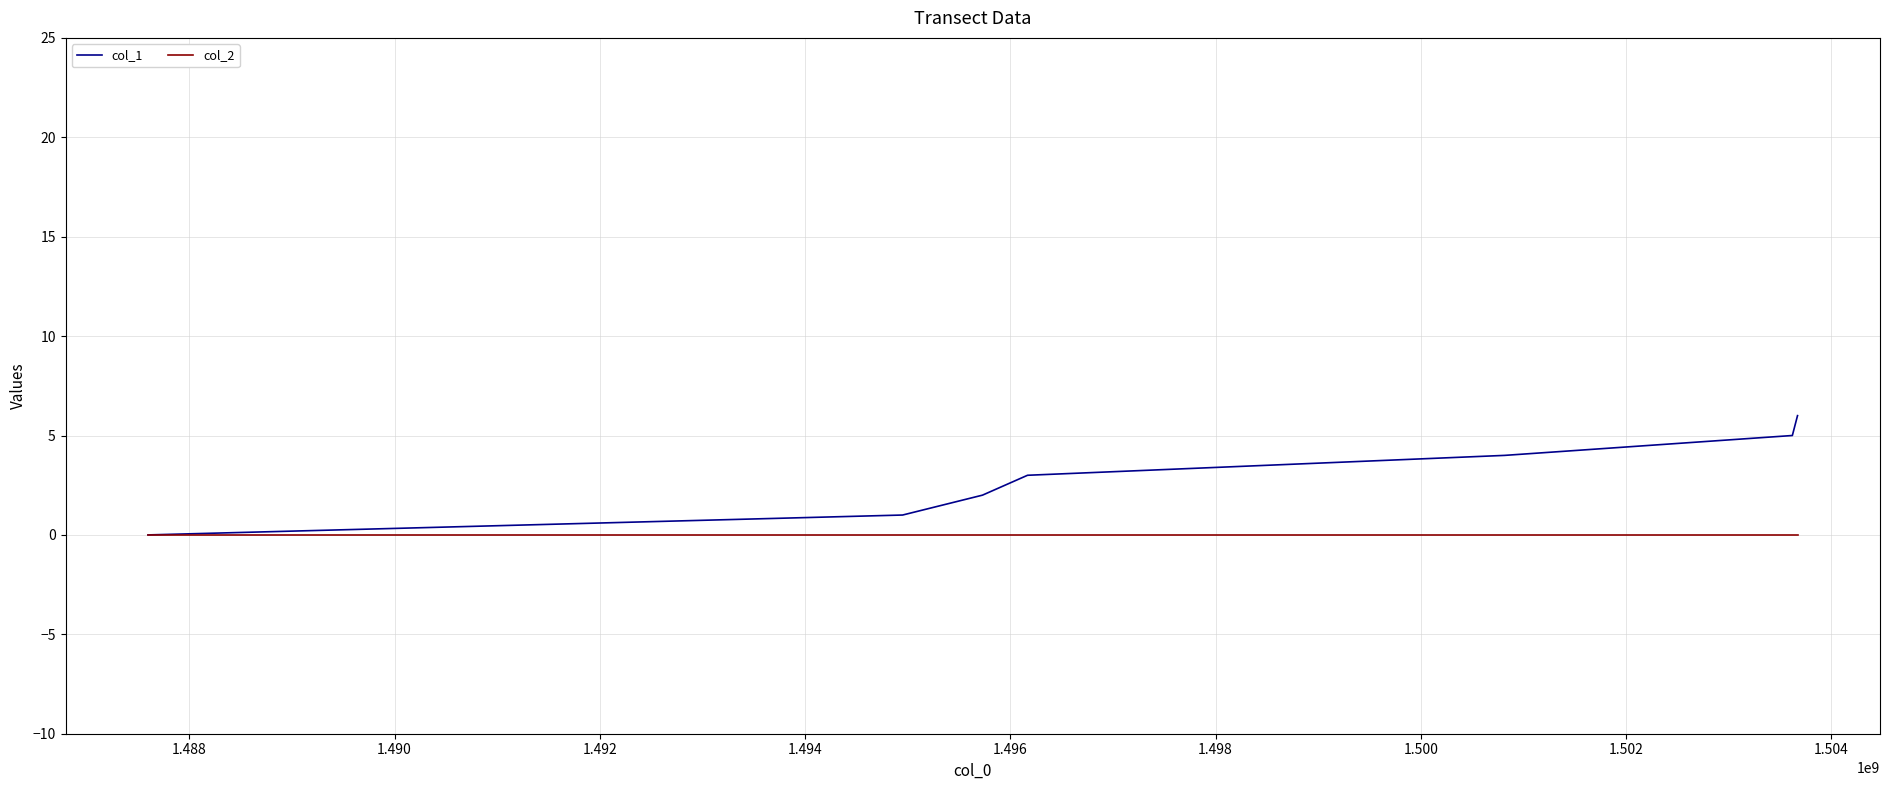

How many categories are shown in the chart?

7